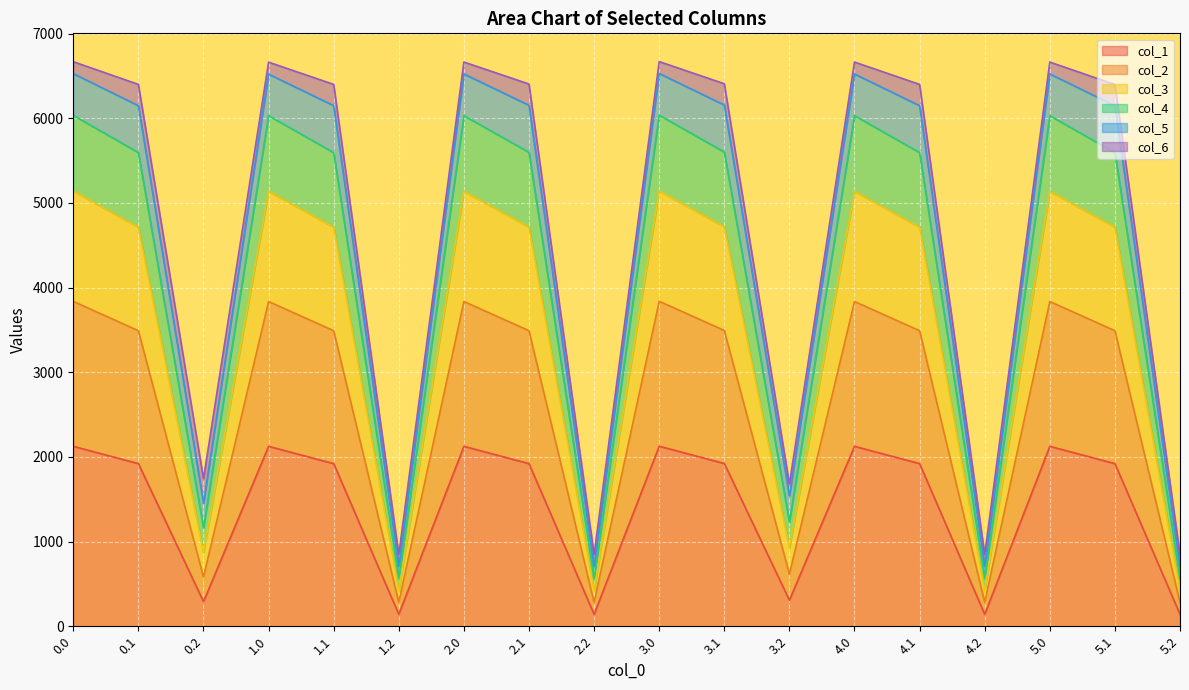

True or false: col_1 and col_2 intersect in this chart.

False